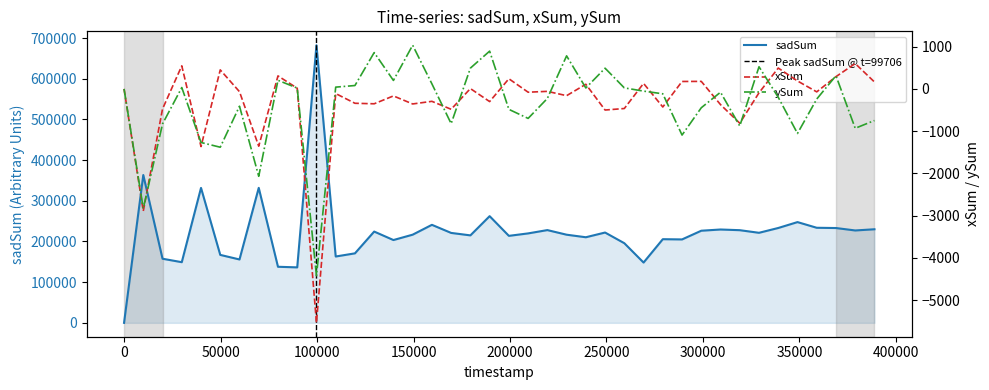

Does the chart display data point markers on the line(s)?

No